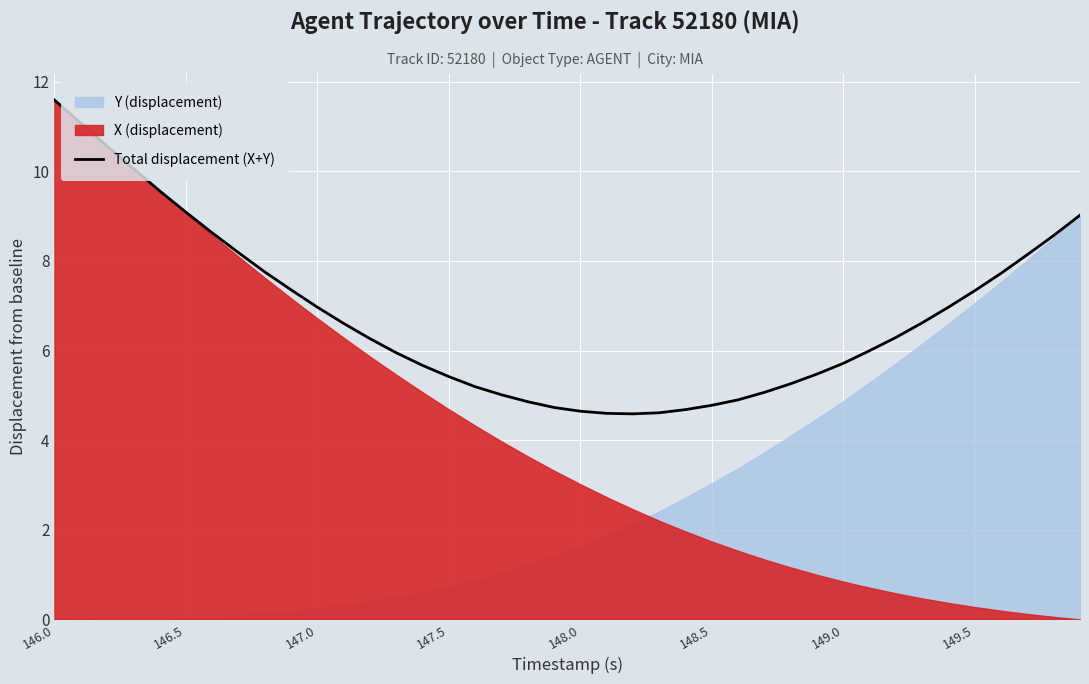

What is the highest value of the Total displacement (X+Y) series?

11.6